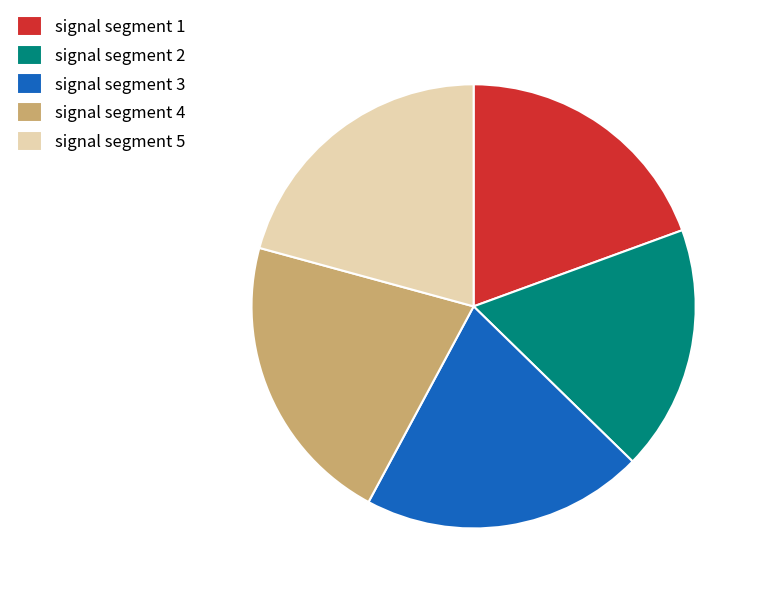

Do signal segment 5 and signal segment 1 together represent more than half of the pie?

No